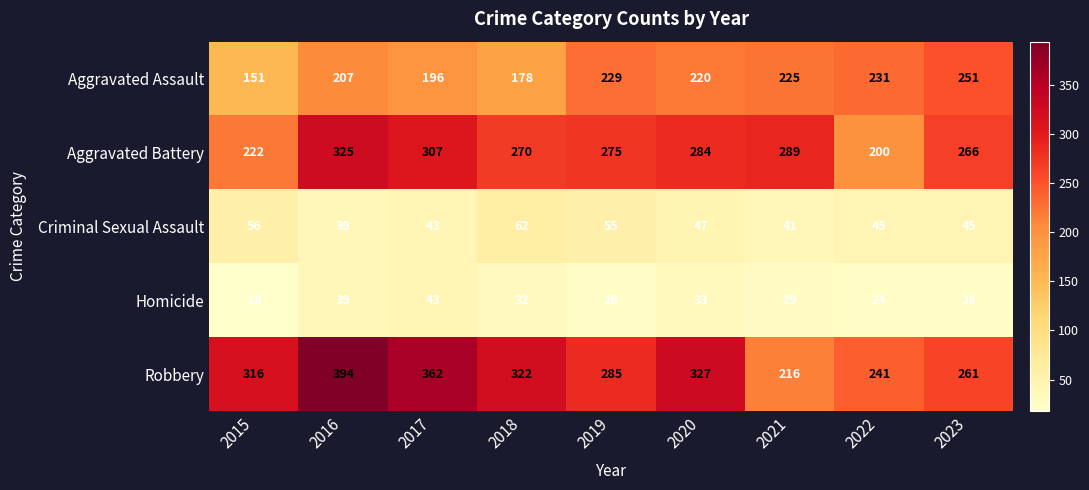

Rank the categories by Aggravated Assault value from highest to lowest.

2023, 2022, 2019, 2021, 2020, 2016, 2017, 2018, 2015